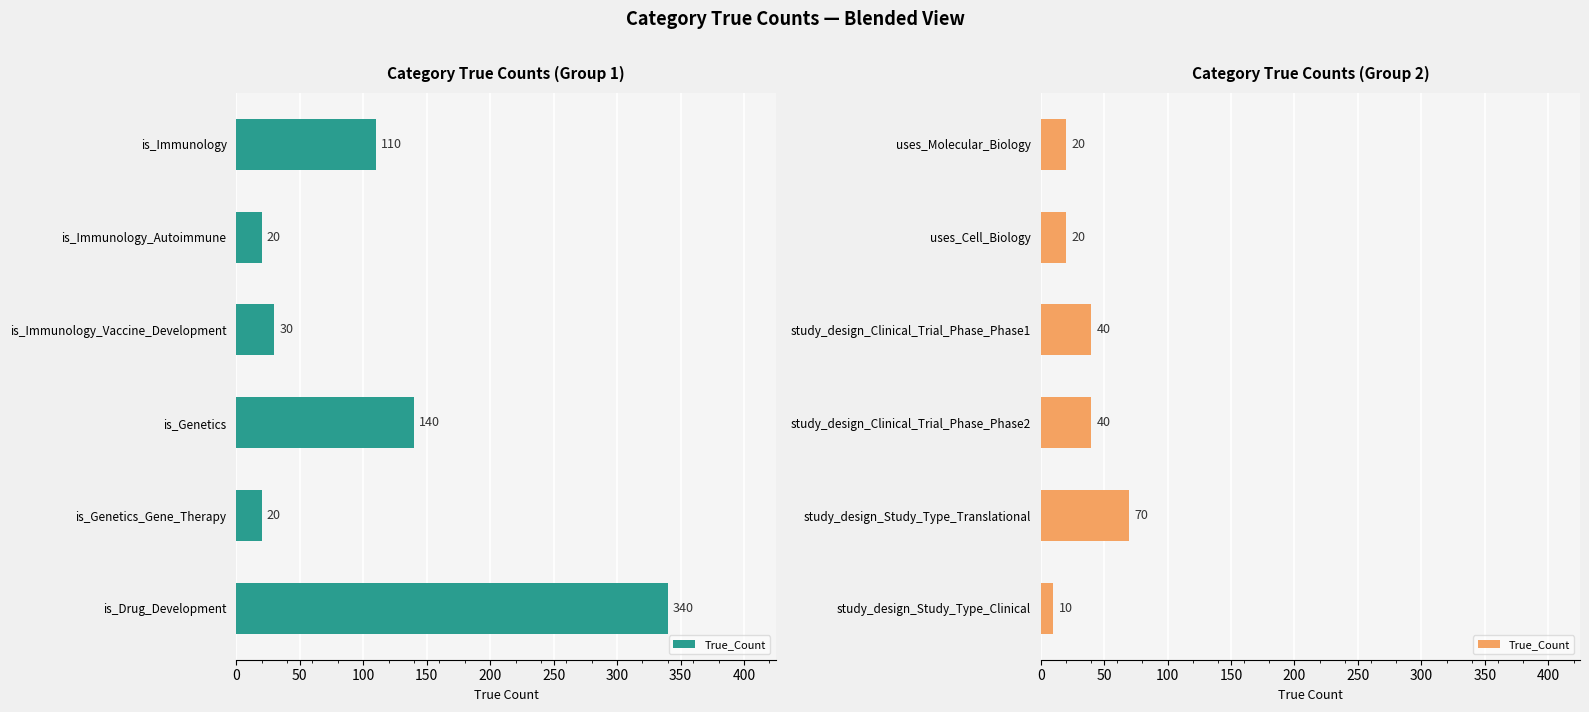

How many data points are above 40?

1